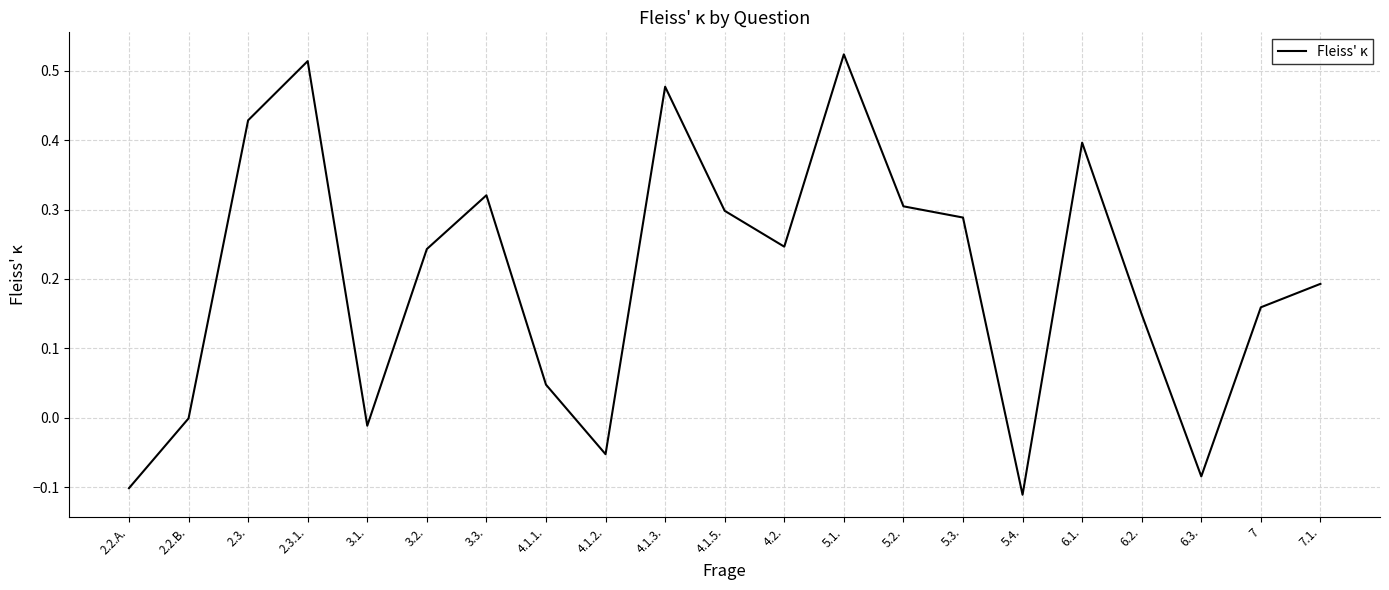

Between 6.1. and 2.3., which is larger?

2.3.